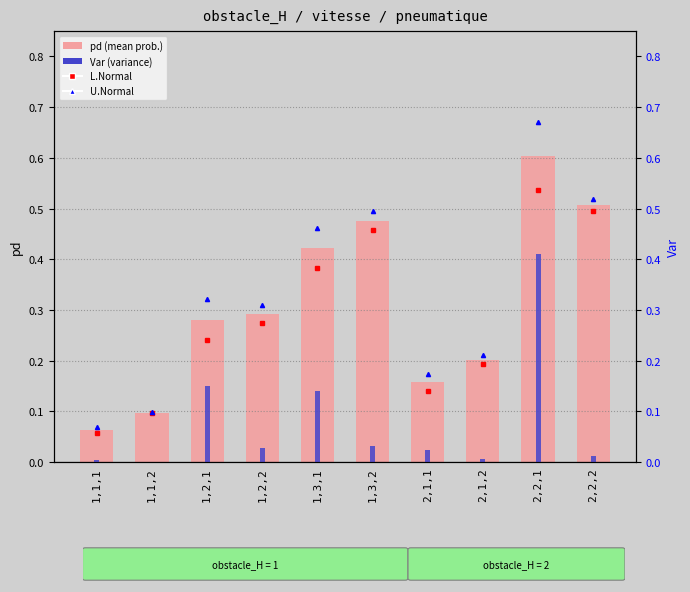

At which category is the sum across all series the highest?

2,2,1